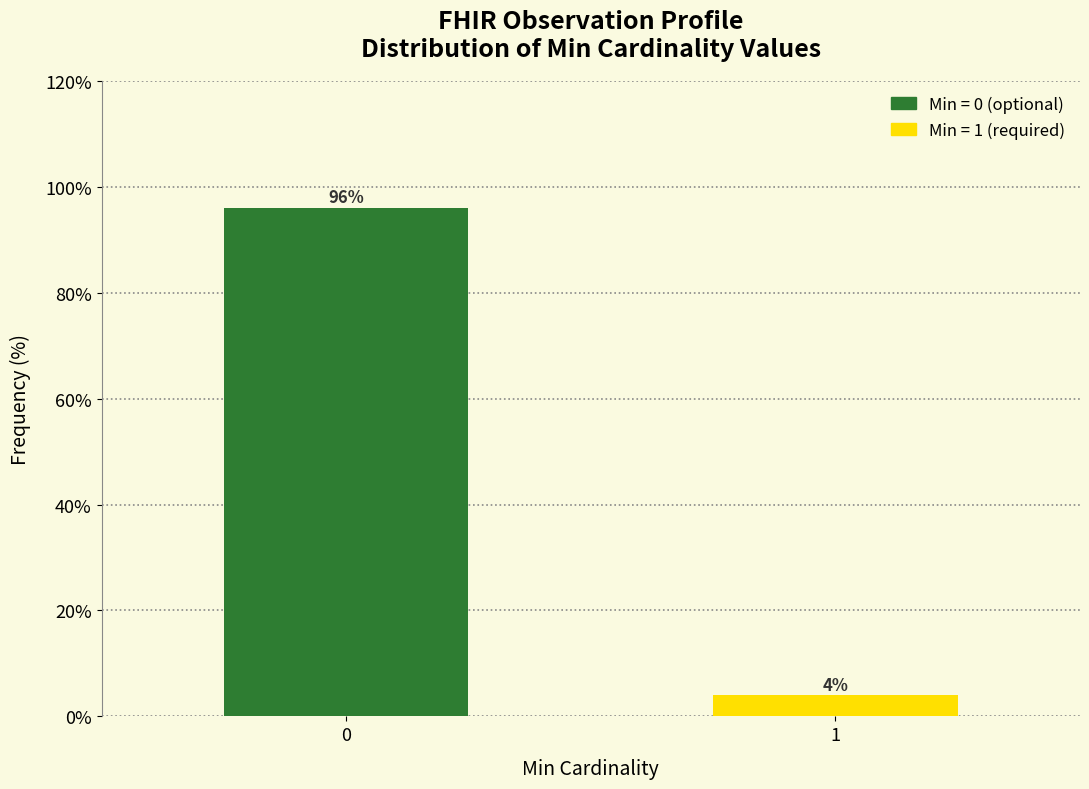

Reading left to right, list all the values displayed in this chart.

0=96	1=4